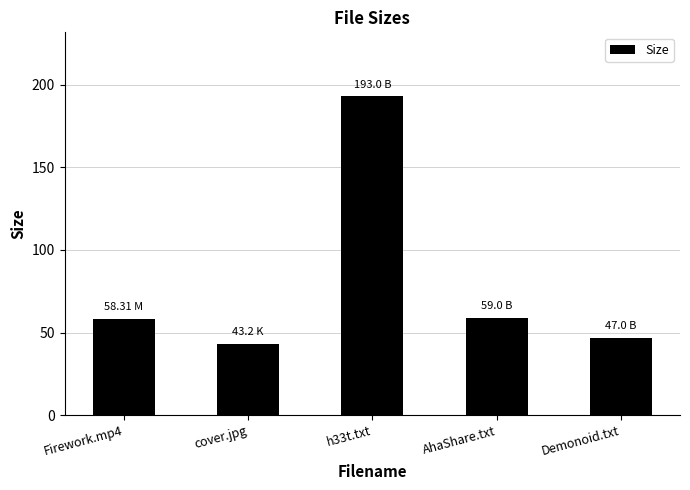

What is the difference between the maximum and minimum values?

149.8